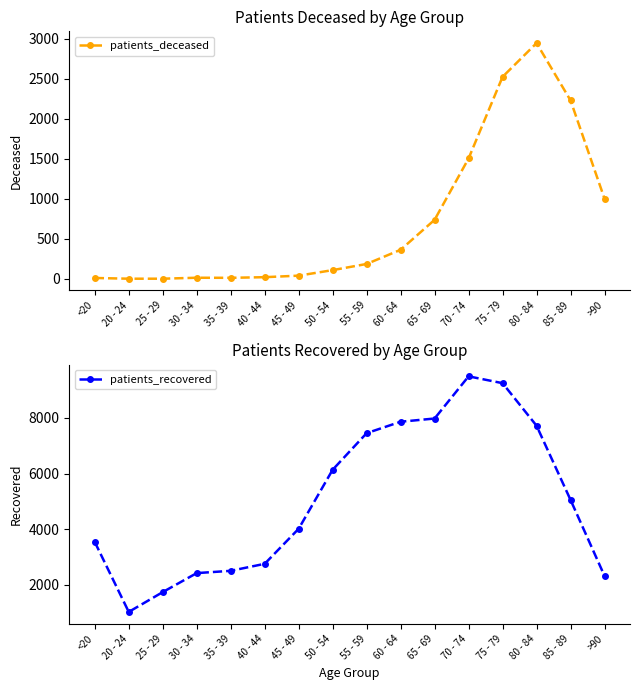

At which category does patients_deceased reach its first local peak?

30 - 34